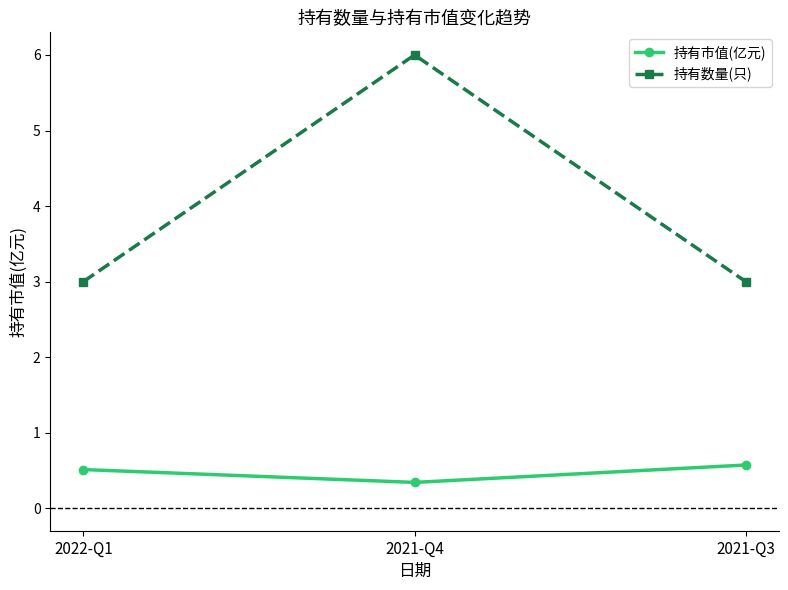

How many data points does each series have?

3